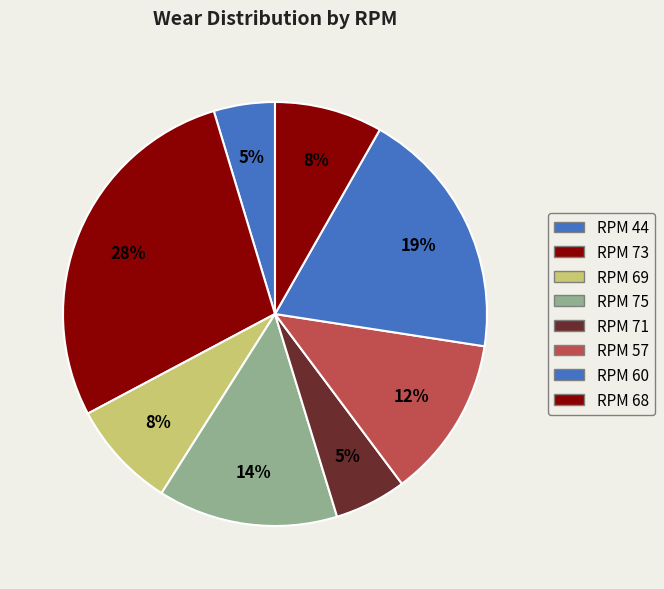

Count the number of slices in the pie.

8